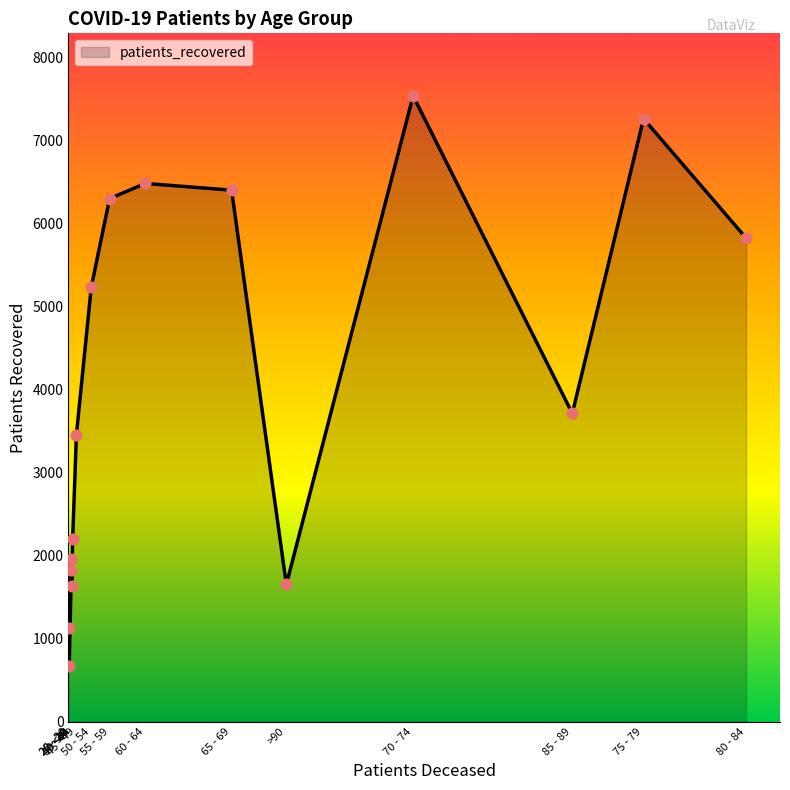

Which series has the largest total across all categories?

patients_recovered